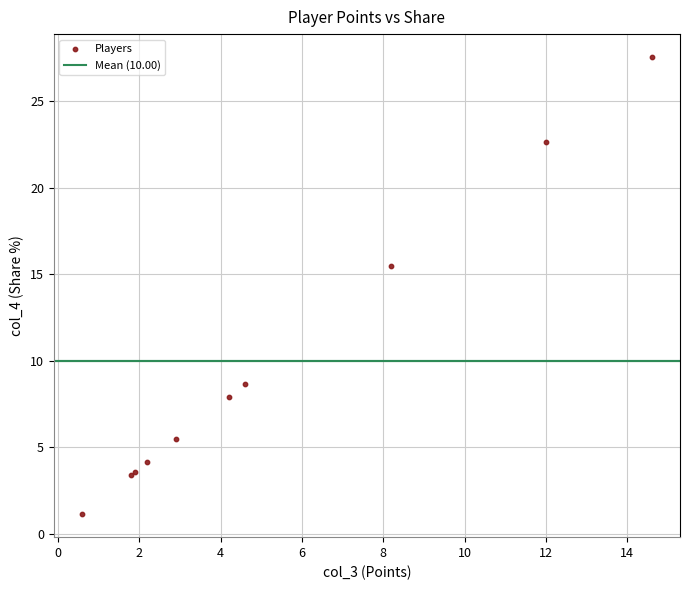

What Y value in the scatter plot is closest to 14?

15.5